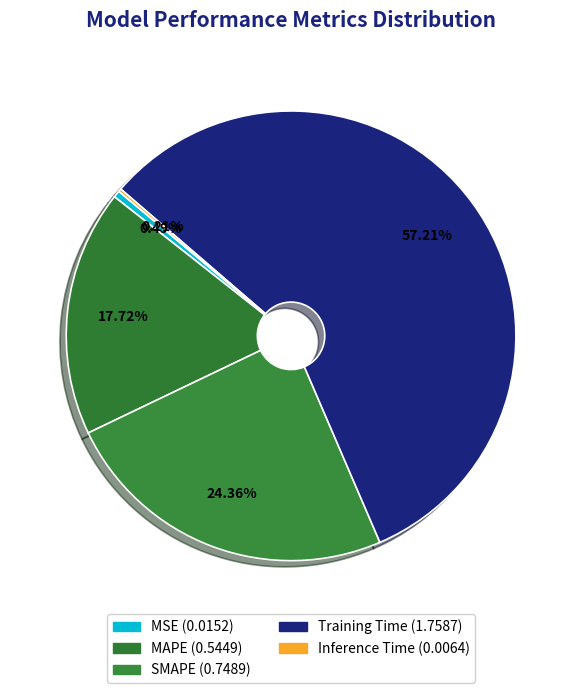

Between MAPE and Training Time, which is larger?

Training Time